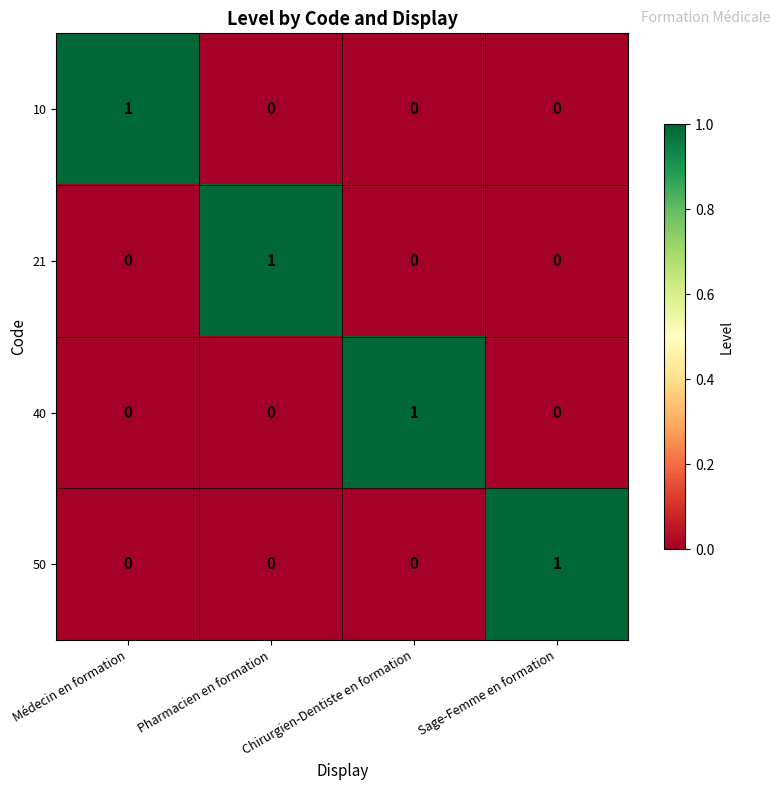

Count the 21 values in the range 0 to 1.

4